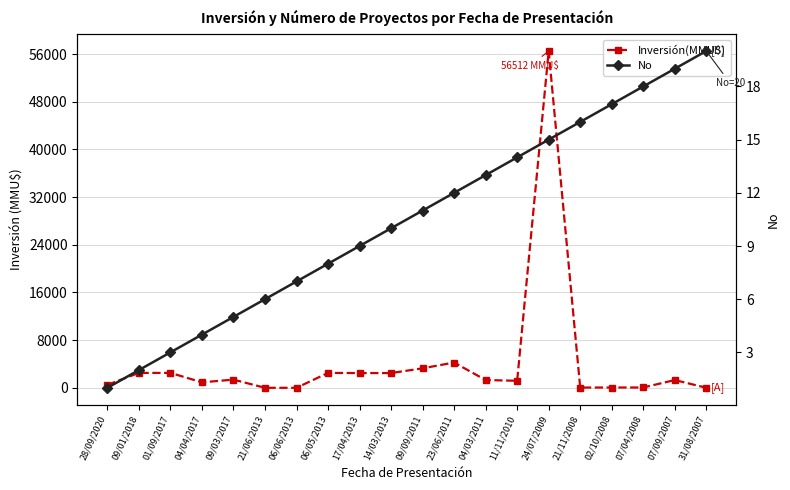

What are all the series names shown in the legend?

Inversión(MMU$), No